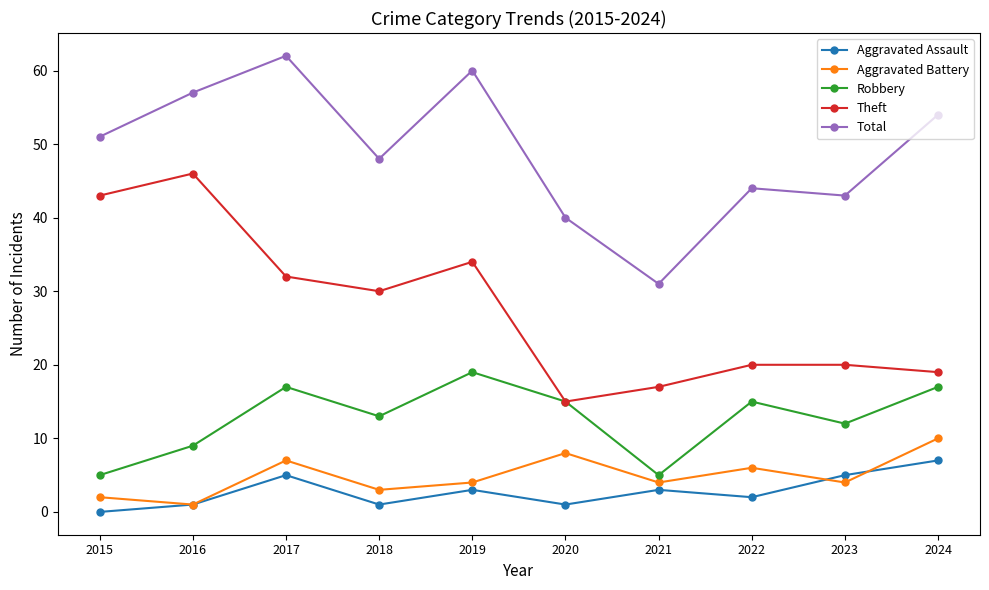

Rank the series by their maximum value, from highest to lowest.

Total, Theft, Robbery, Aggravated Battery, Aggravated Assault